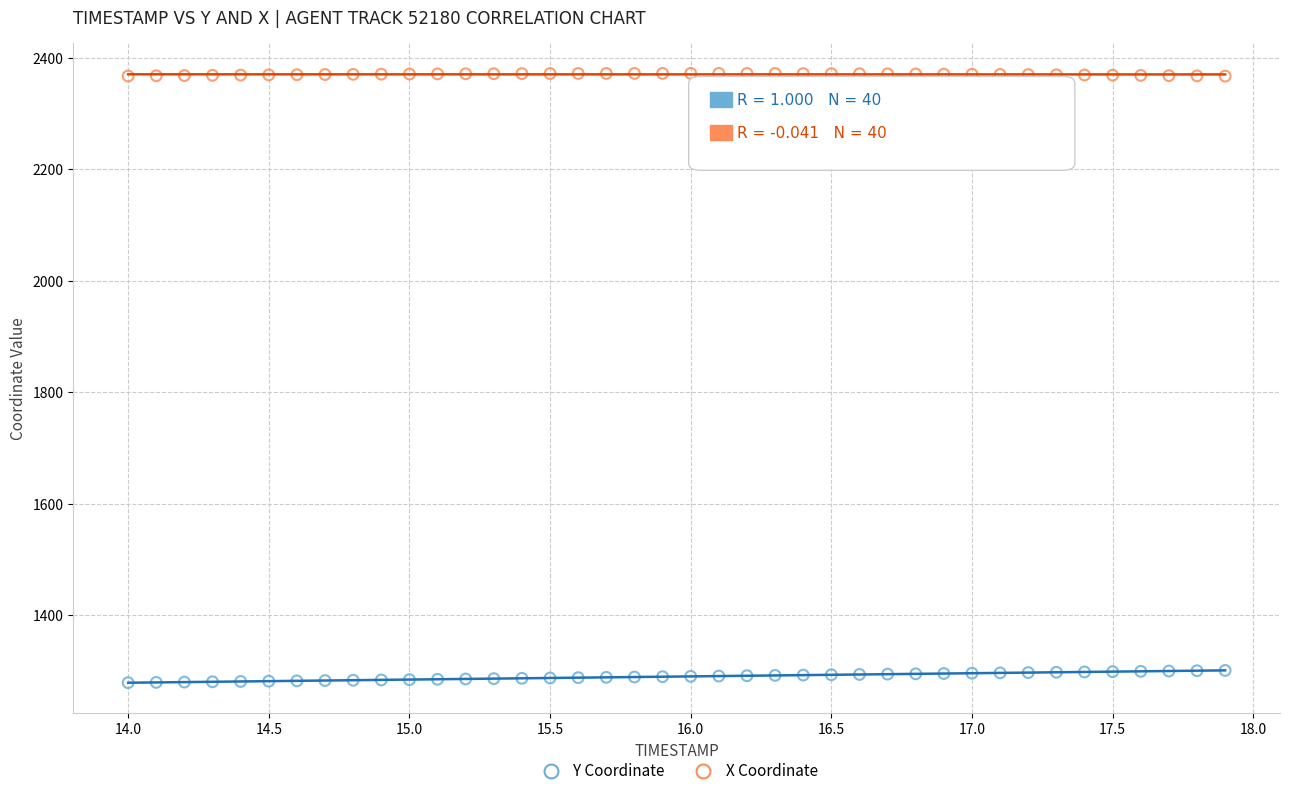

What are all the series names shown in the legend?

Y Coordinate, X Coordinate